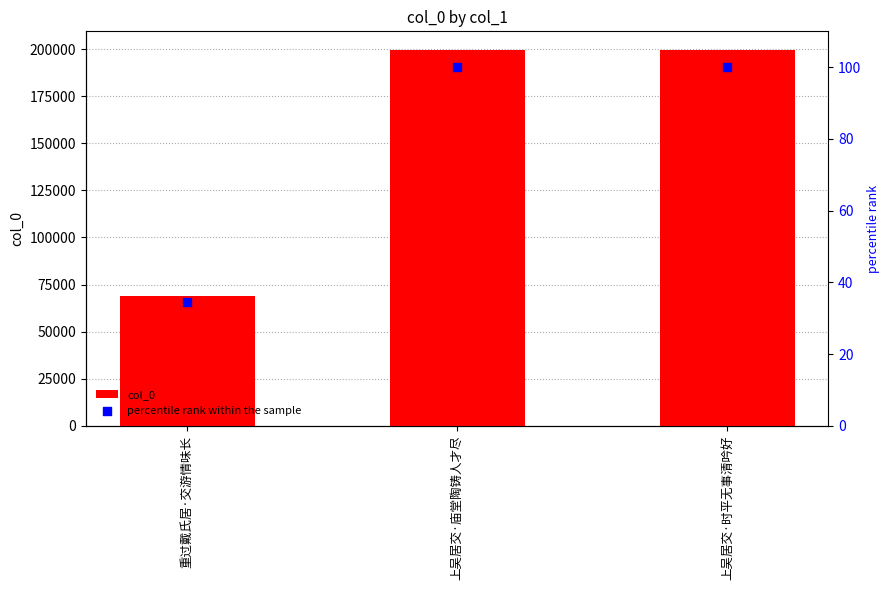

Is the value of percentile rank within the sample at 上吴居交·庙堂陶铸人才尽 greater than the value of col_0 at 上吴居交·时平无事清吟好?

No